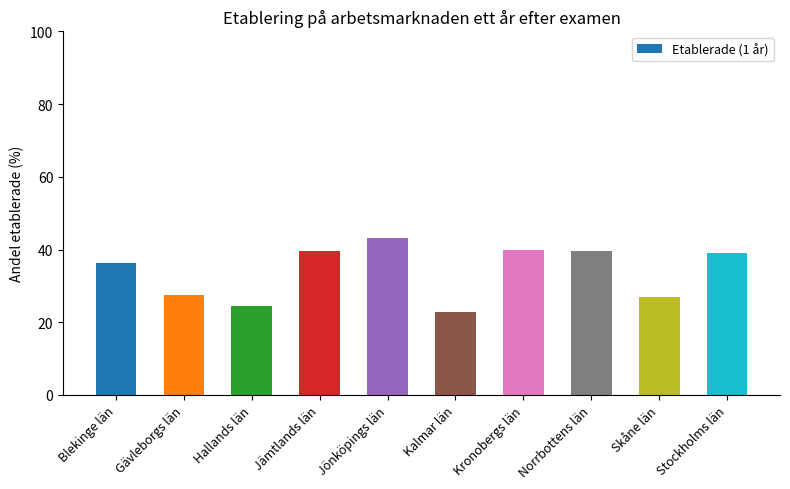

Approximately how many times larger is the value at Skåne län compared to Jönköpings län?

0.6